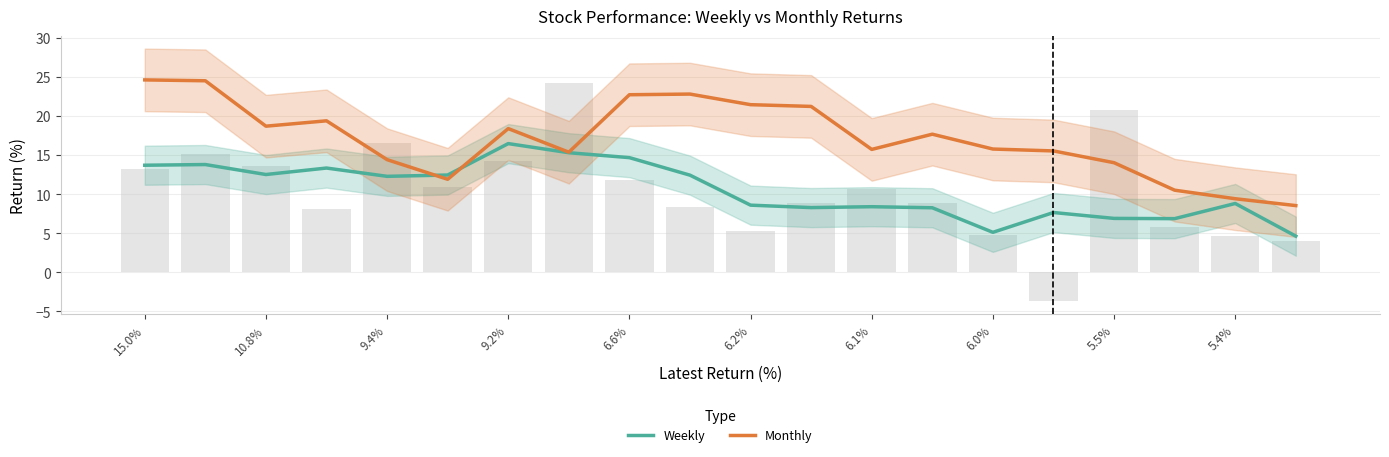

How many values in the Monthly series exceed 17?

10